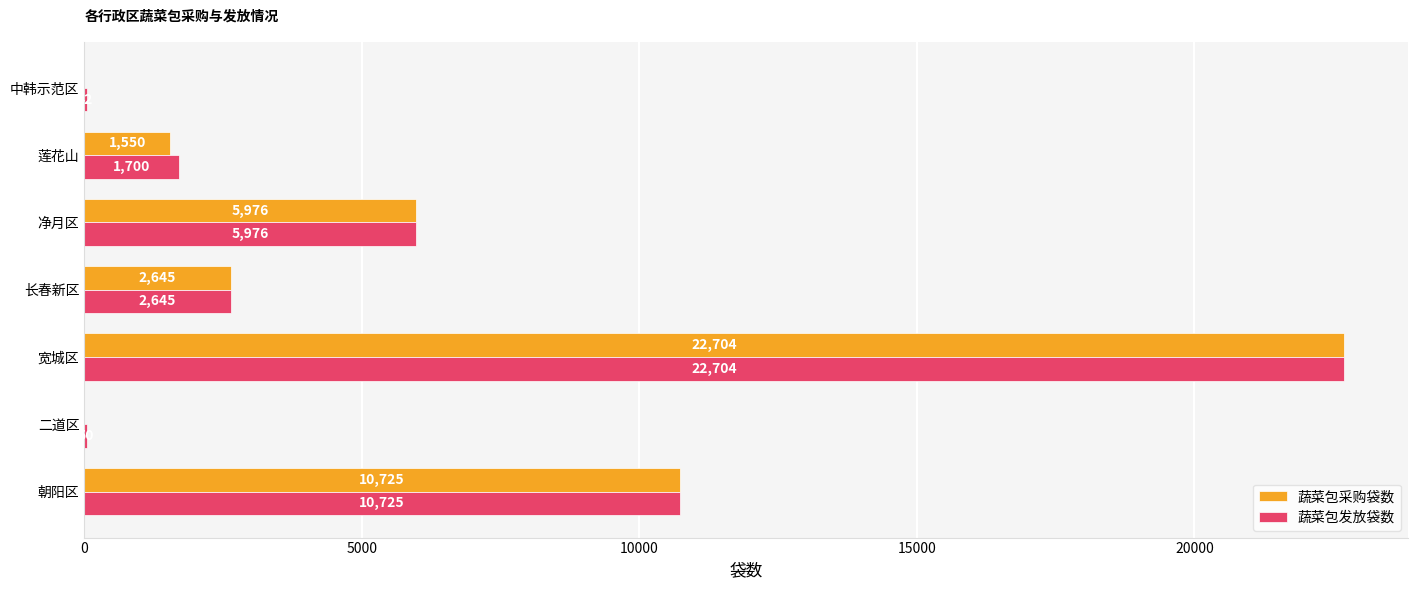

What is the maximum value for 蔬菜包采购袋数?

22704